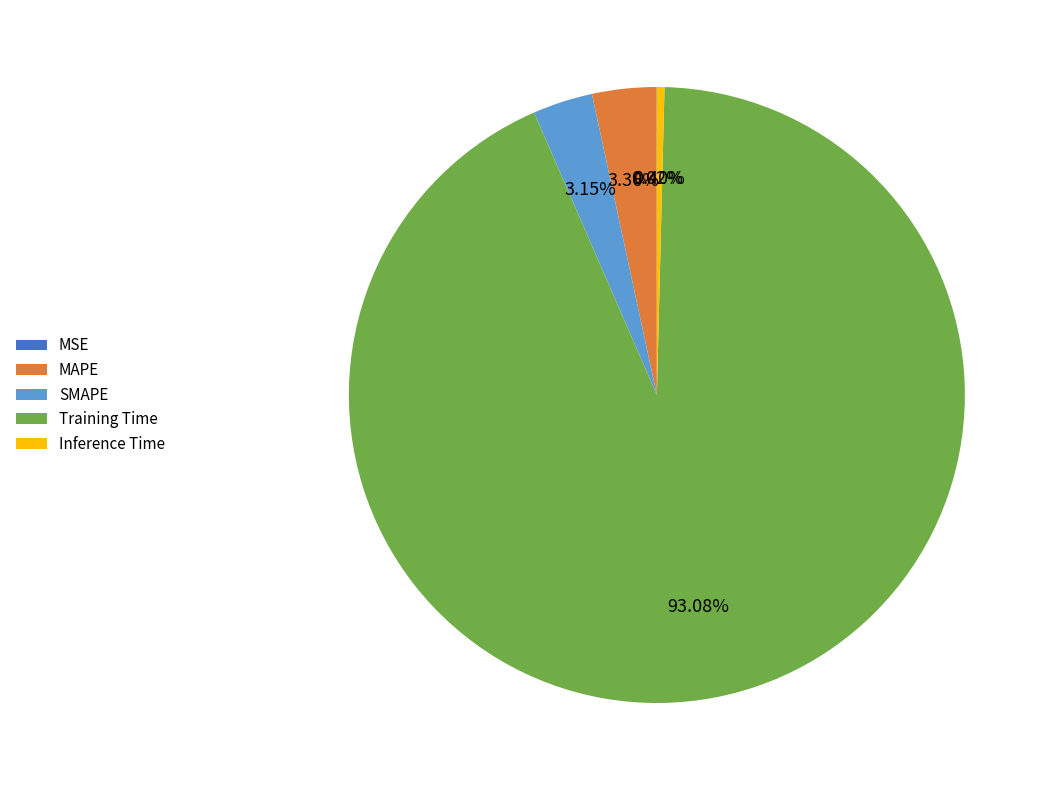

Is there a majority slice in this chart?

Yes